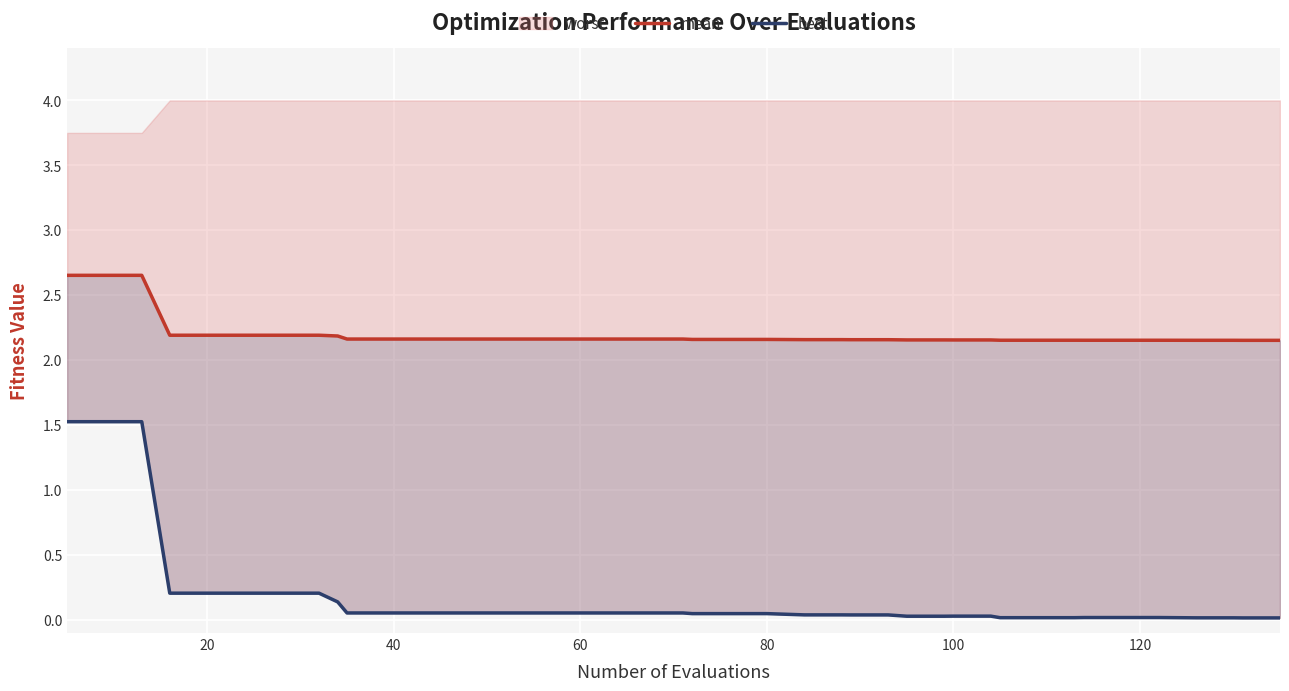

Count the number of categories in the chart.

40